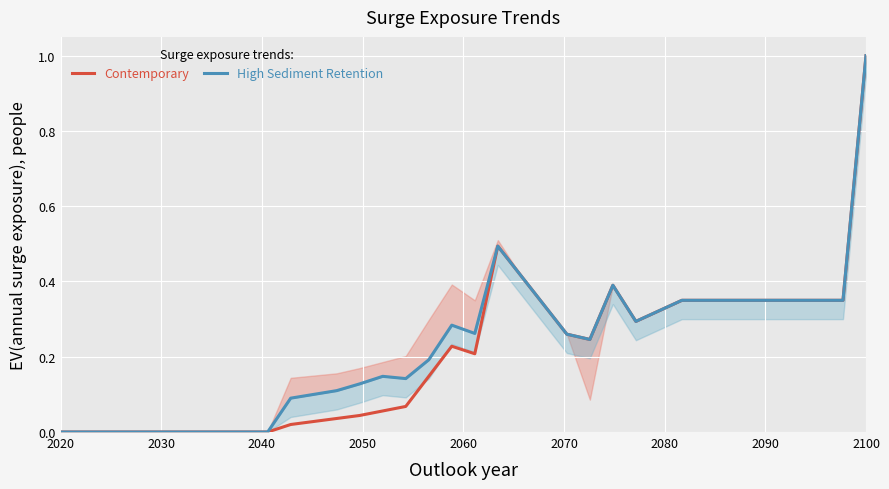

How many lines are shown in the chart?

2